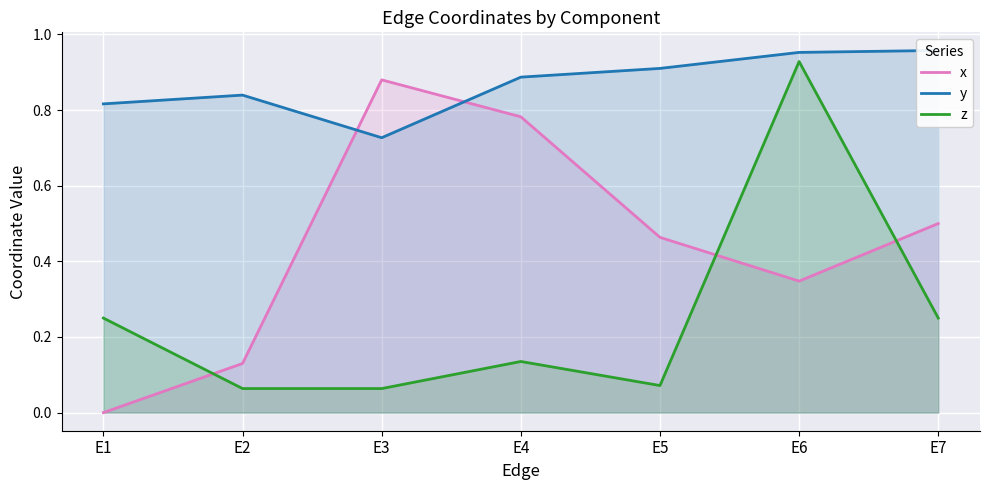

Reading left to right, what are all the values shown in this chart?

x: E1=0.0	E2=0.1	E3=0.9	E4=0.8	E5=0.5	E6=0.3	E7=0.5
y: E1=0.8	E2=0.8	E3=0.7	E4=0.9	E5=0.9	E6=1.0	E7=1.0
z: E1=0.2	E2=0.1	E3=0.1	E4=0.1	E5=0.1	E6=0.9	E7=0.2